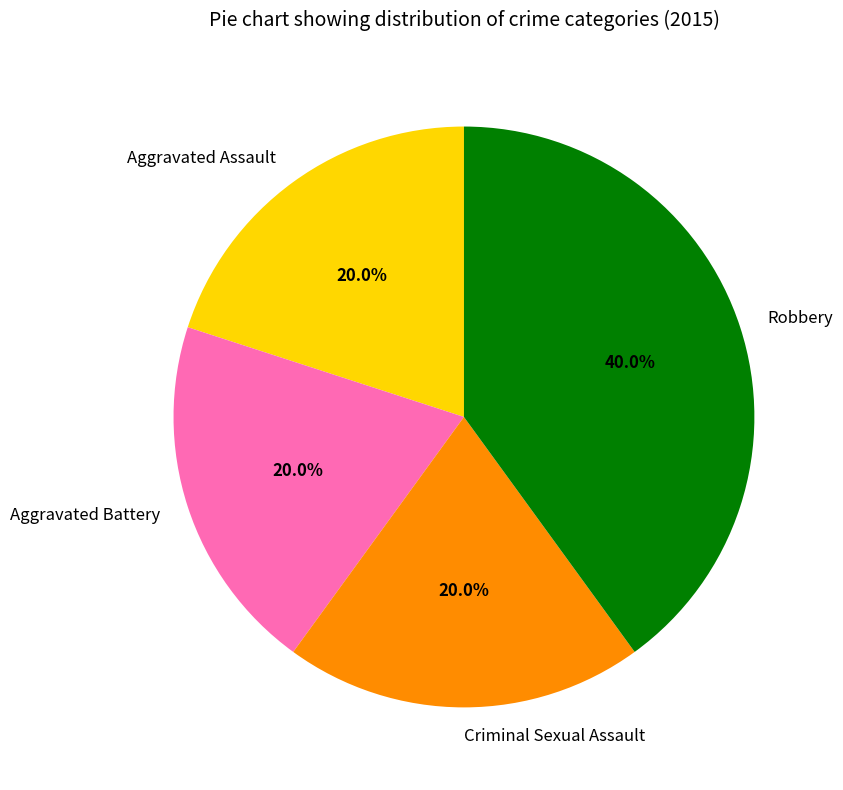

To the nearest percent, what is the combined percentage of Aggravated Battery and Criminal Sexual Assault?

40%